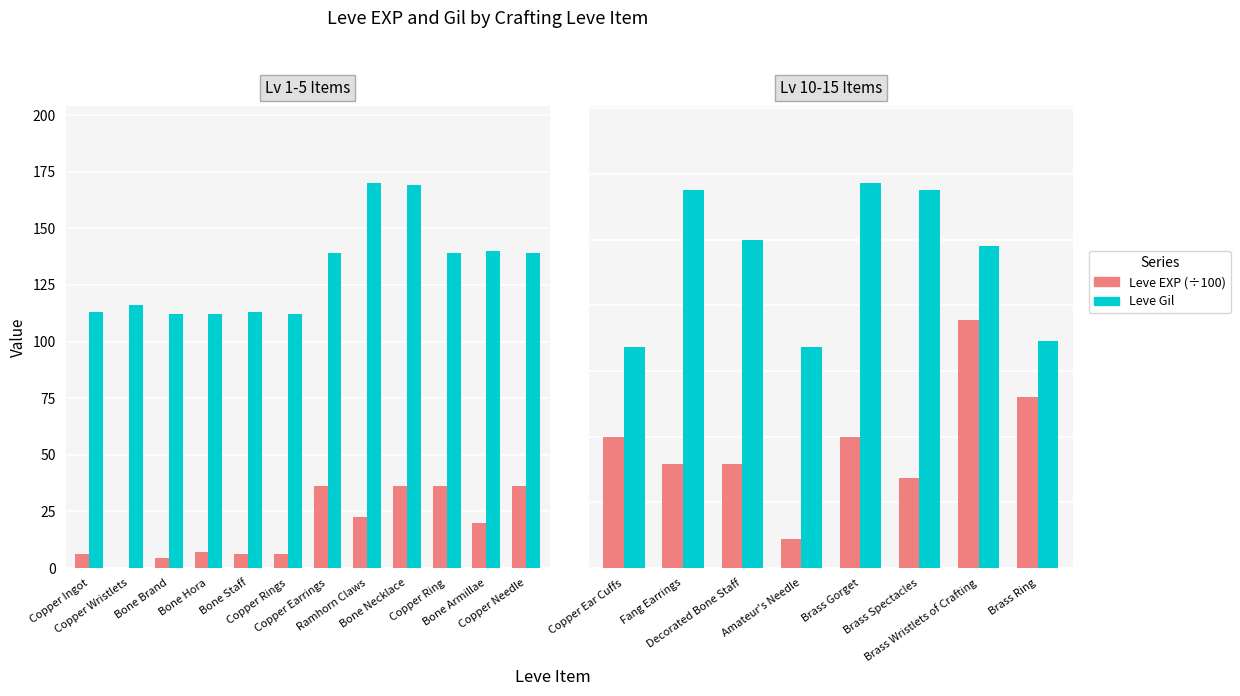

Which series has the largest total across all categories?

Leve Gil